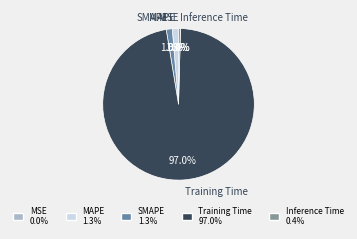

To the nearest percent, what is the average slice percentage?

20%